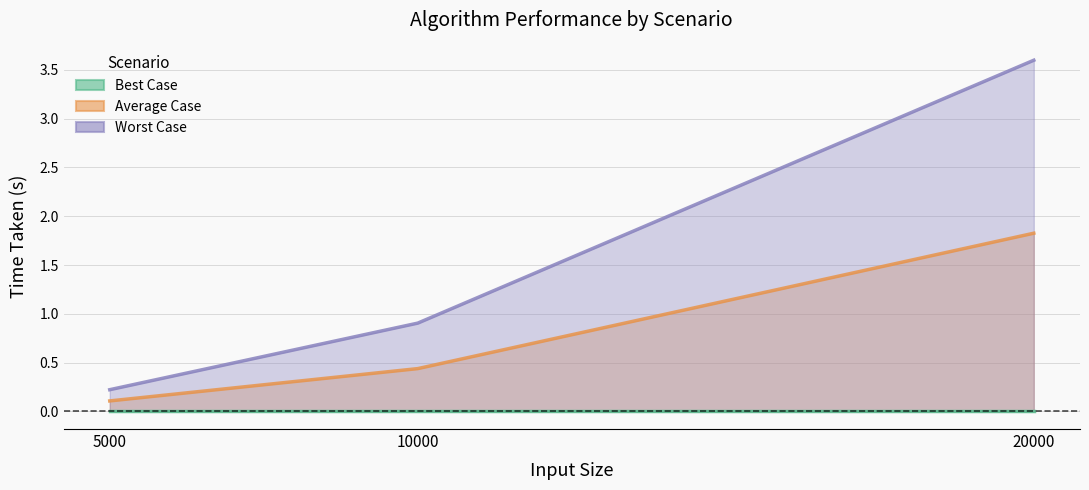

Does the chart have visible grid lines?

Yes